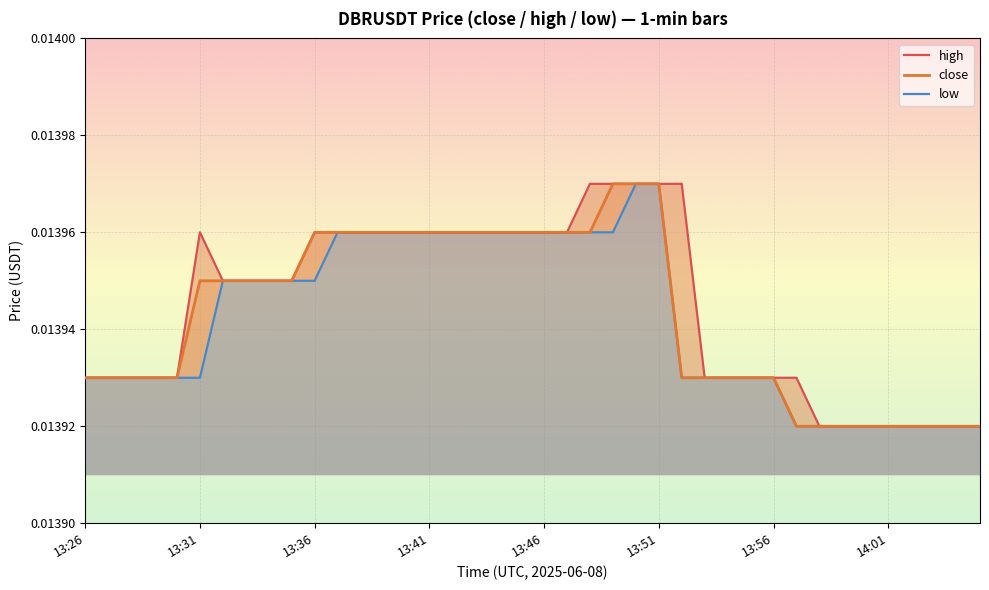

Is it true that high equals 0.0 at 13:31?

False